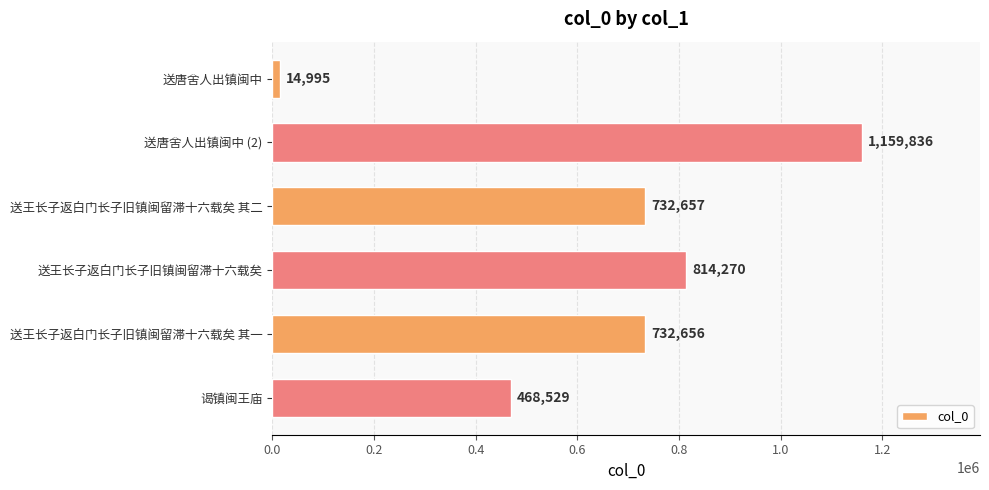

Does the chart contain stacked bars?

No